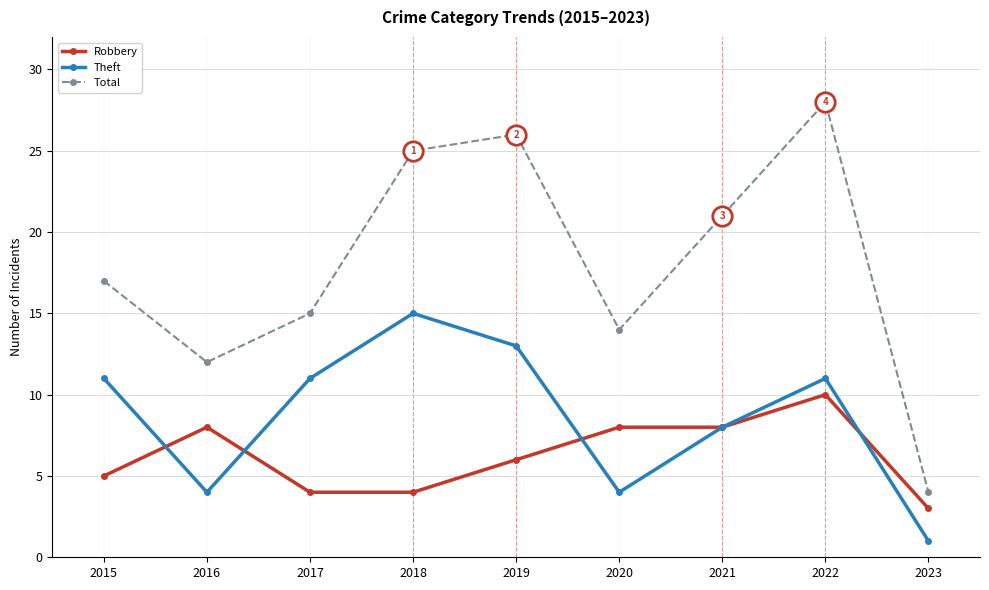

What is the spread (max minus min) of values at 2017?

11